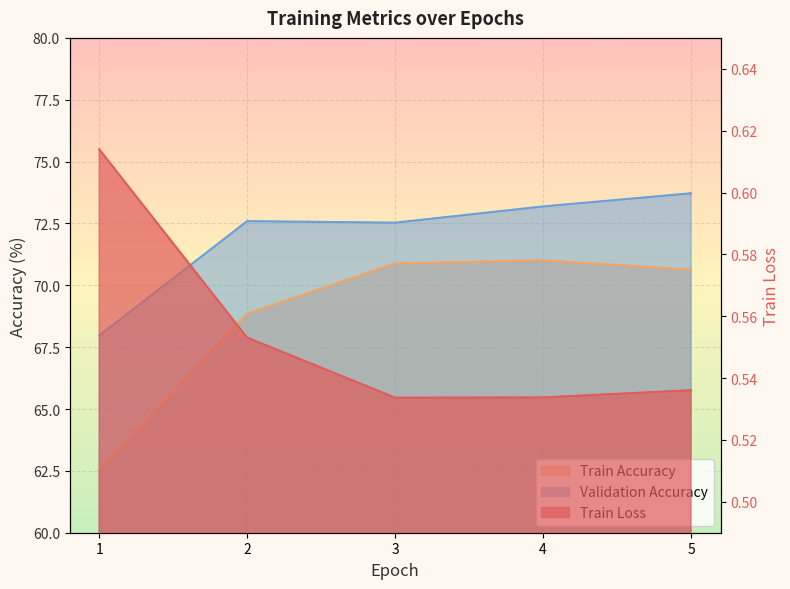

At which category does the chart reach its peak across all series?

5